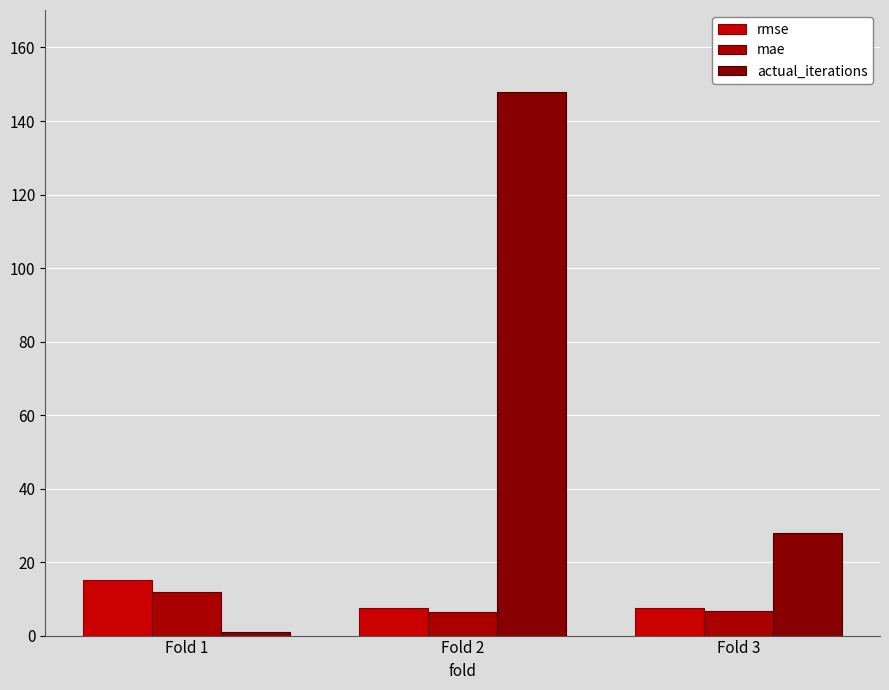

Are the bars grouped side by side (vs. stacked)?

Yes